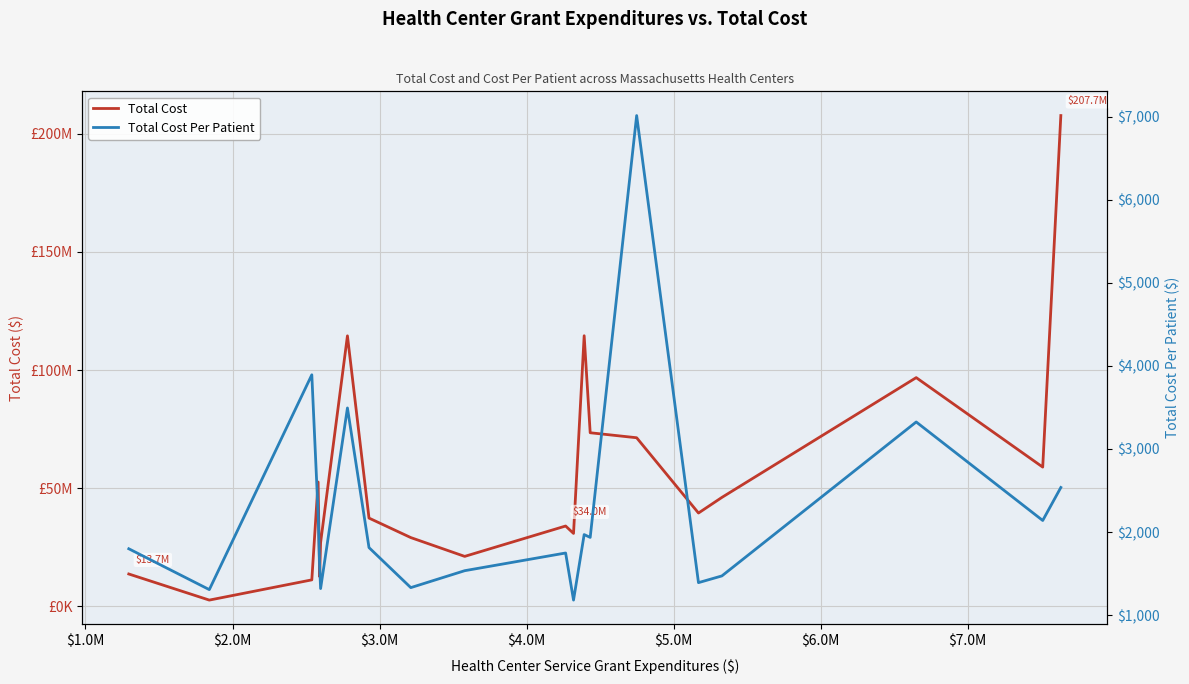

What is the maximum value shown in the chart?

207716161.0